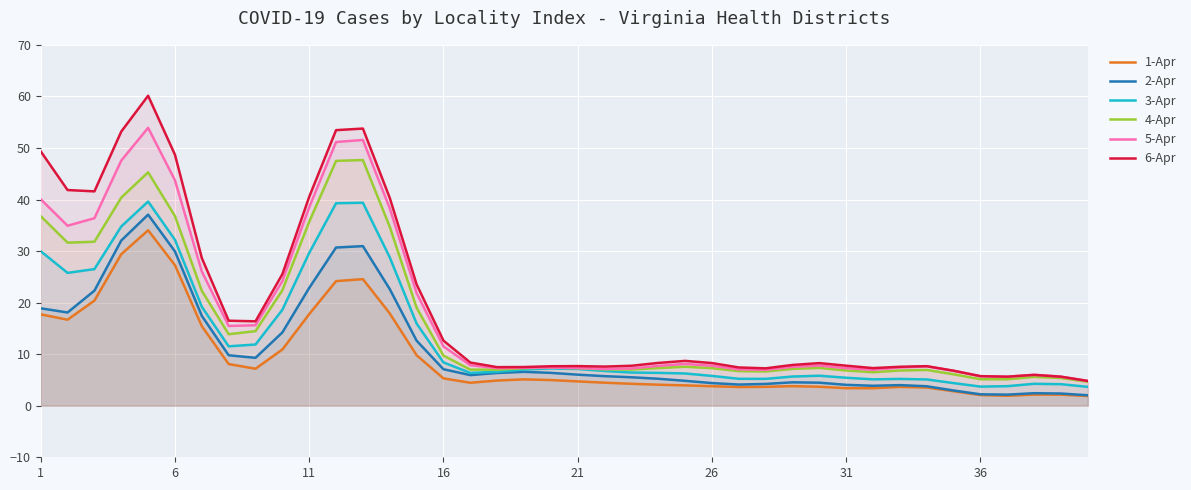

True or false: 6-Apr and 2-Apr intersect in this chart.

False